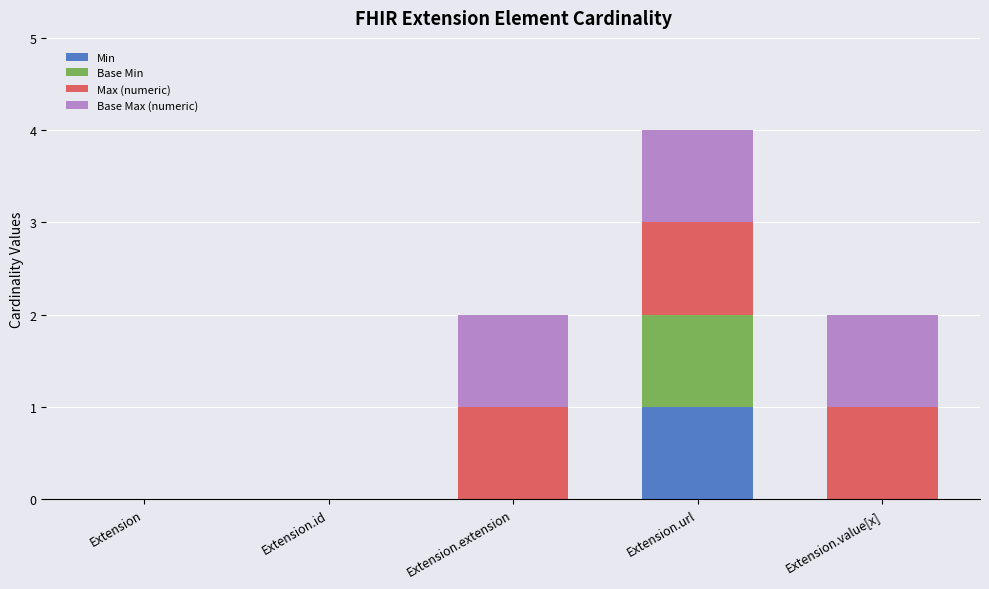

Is it true that Min equals 0 at Extension.value[x]?

True